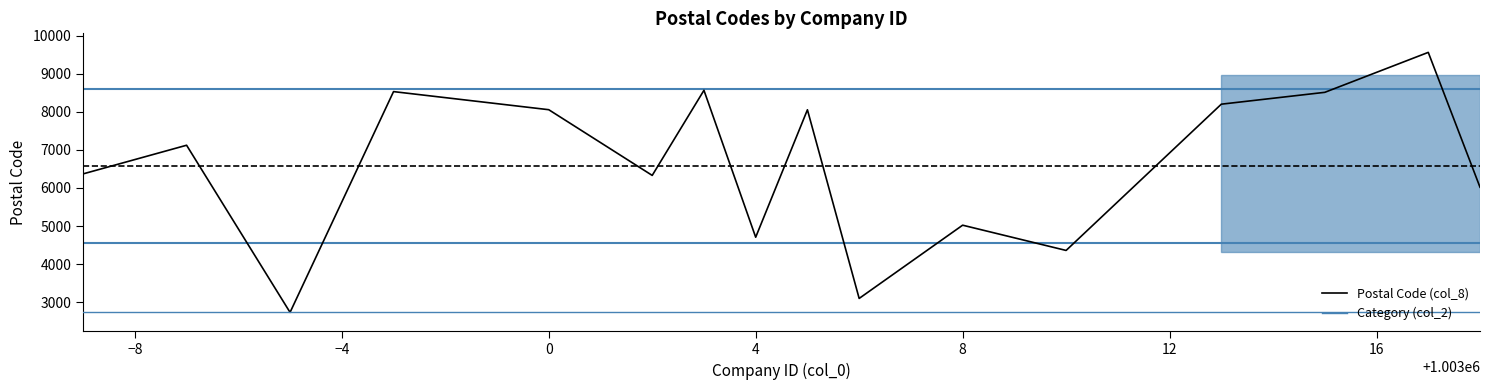

What is the smallest value displayed?

2734